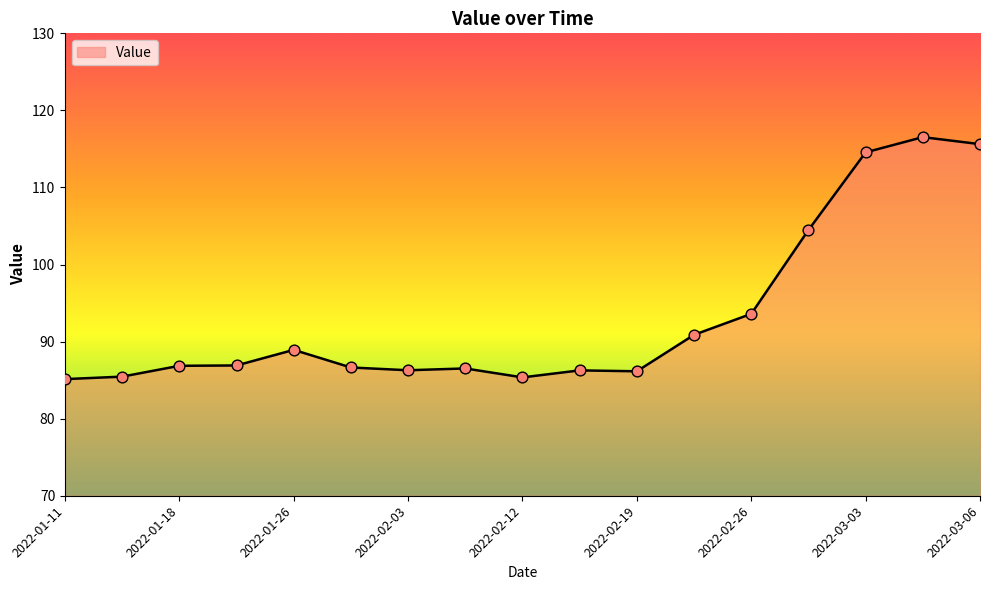

What is the minimum value shown in the chart?

85.1